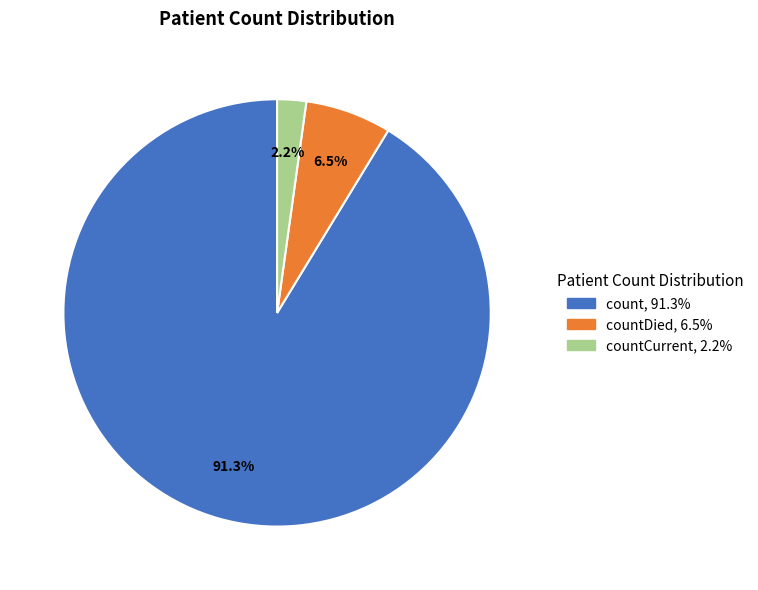

Is there any slice that represents more than half of the pie?

Yes